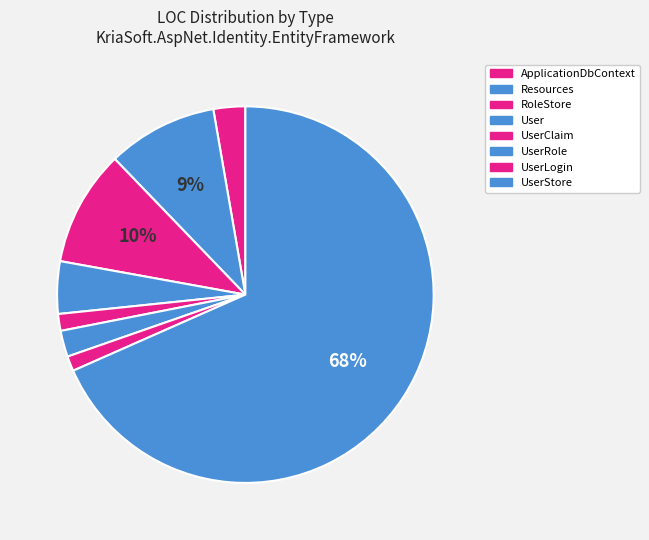

How many slices are in this pie chart?

8